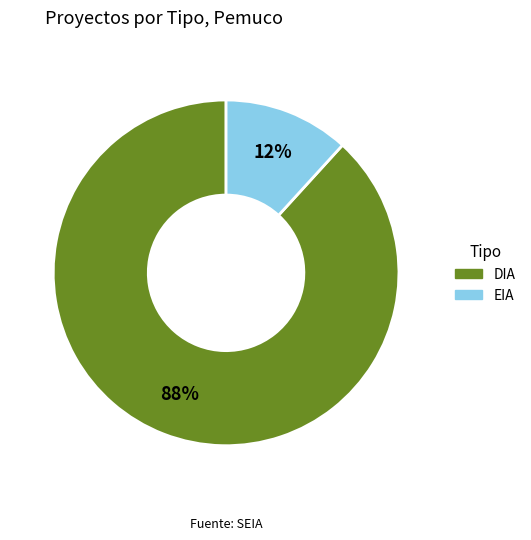

Which slice is the smallest?

EIA